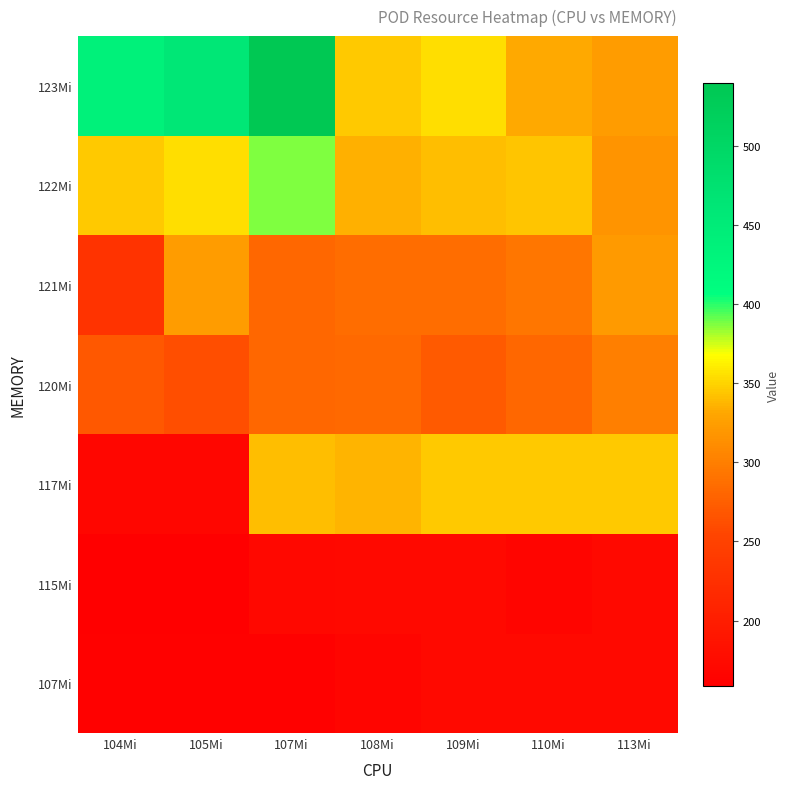

At 108Mi, list the series in order from largest to smallest.

123Mi, 117Mi, 122Mi, 121Mi, 120Mi, 115Mi, 107Mi